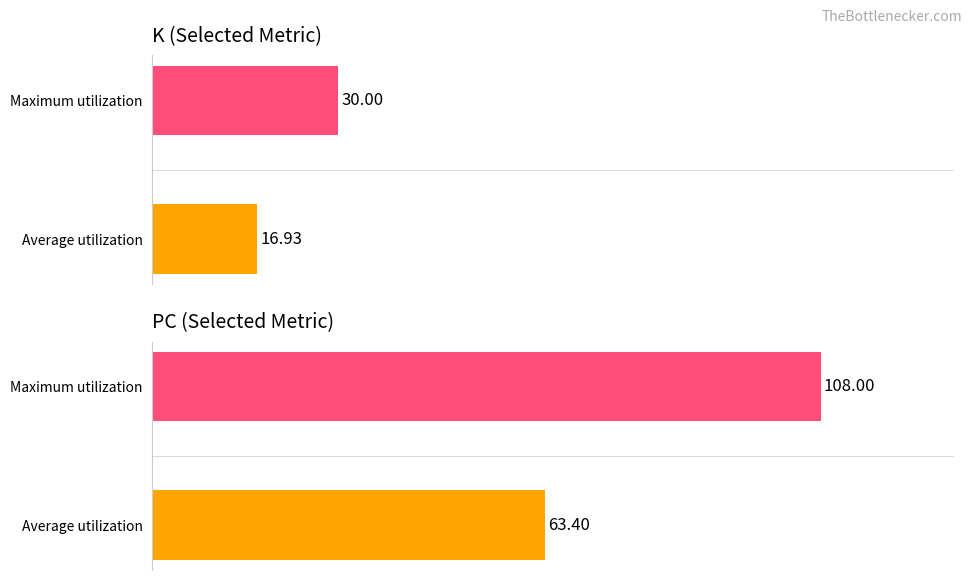

How many data points in PC are less than 108?

1